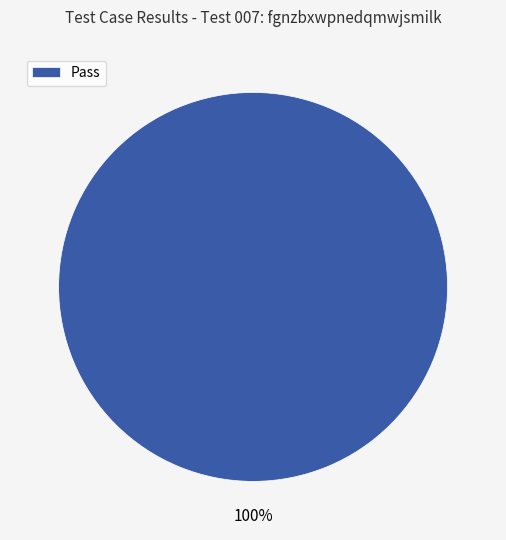

True or false: Pass accounts for 100% of the total.

True